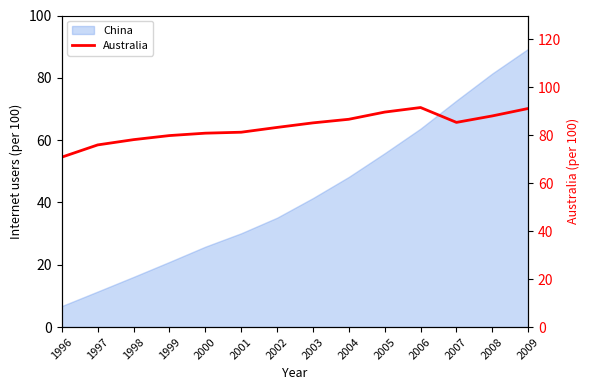

What is the maximum value shown in the chart?

91.6